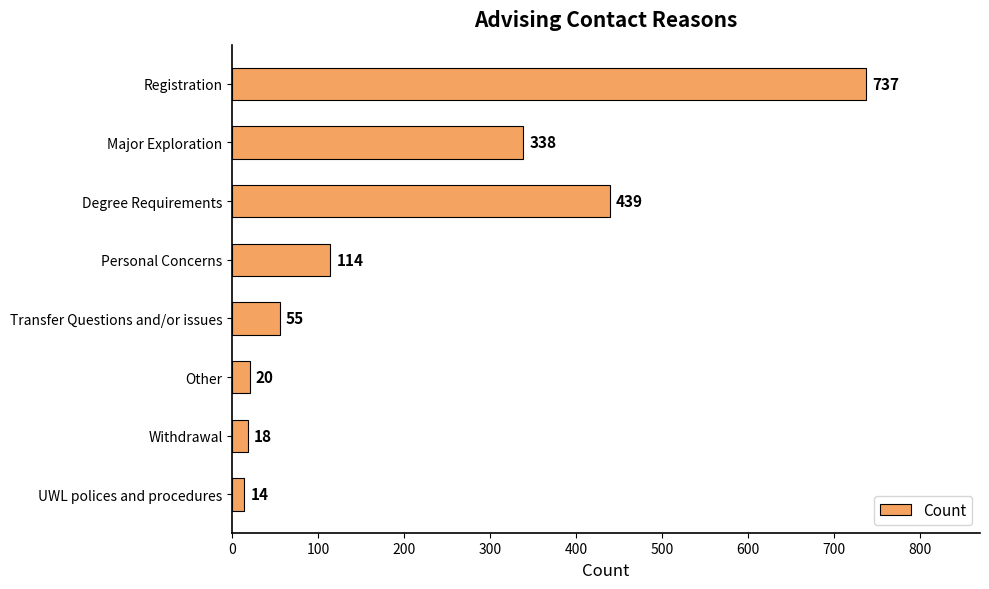

Rank the categories by value from highest to lowest.

Registration, Degree Requirements, Major Exploration, Personal Concerns, Transfer Questions and/or issues, Other, Withdrawal, UWL polices and procedures